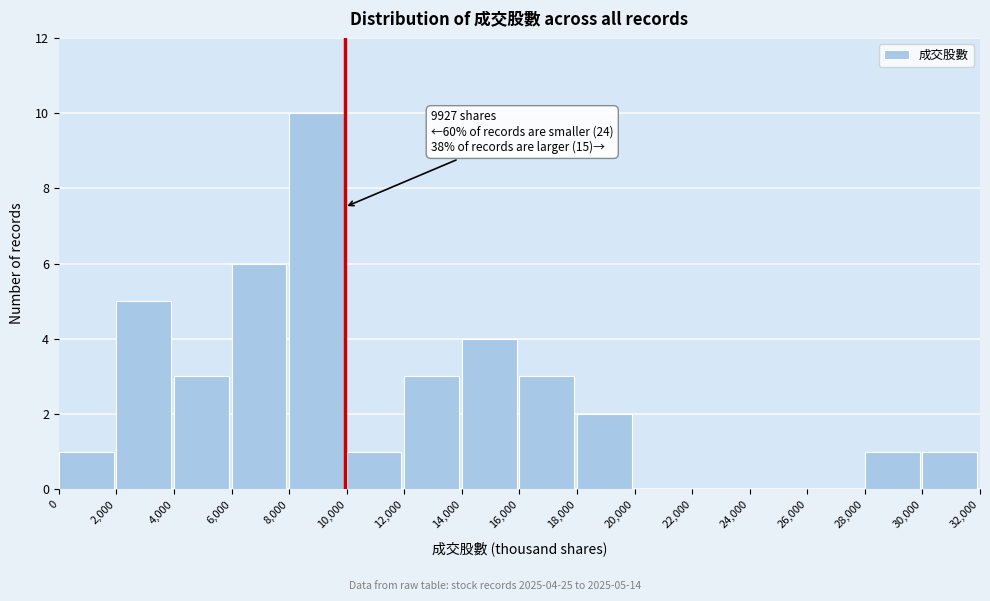

Over which range of the x-axis is the bar tallest?

8,000 to 10,000